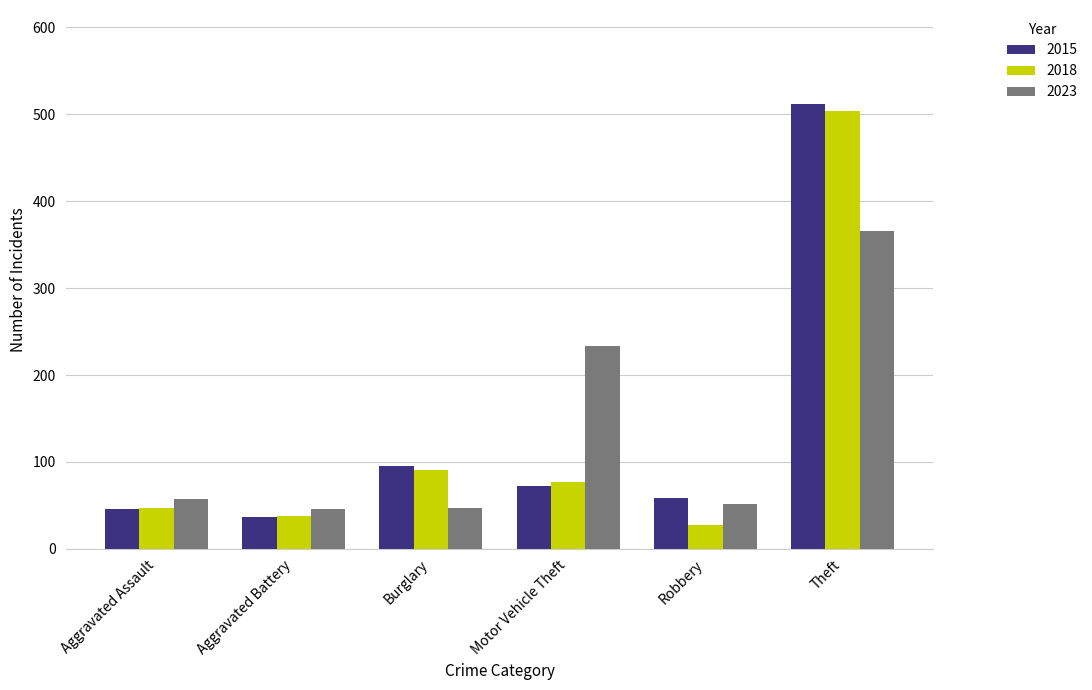

Which label corresponds to the largest value in the chart?

Theft